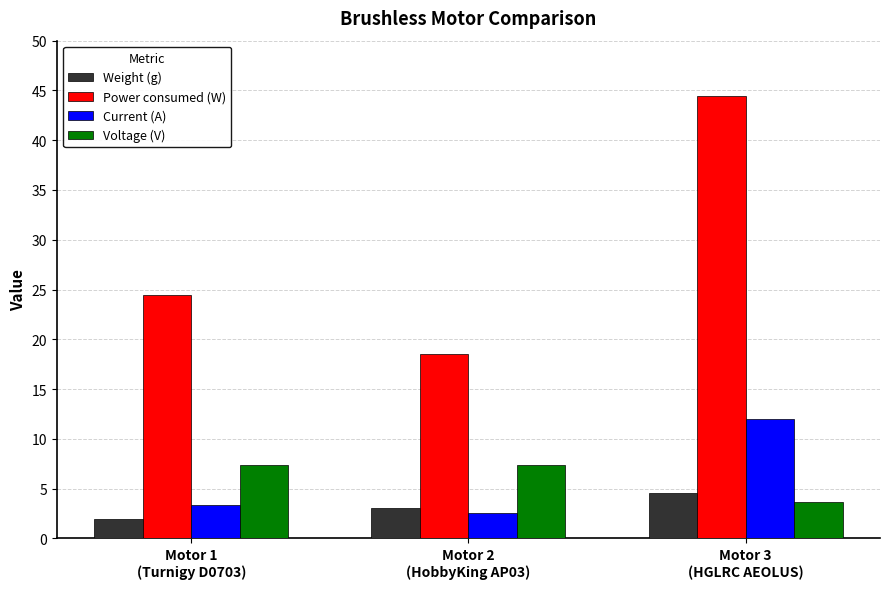

The Current (A) series shows 12.0 at Motor 3
(HGLRC AEOLUS). True or false?

True